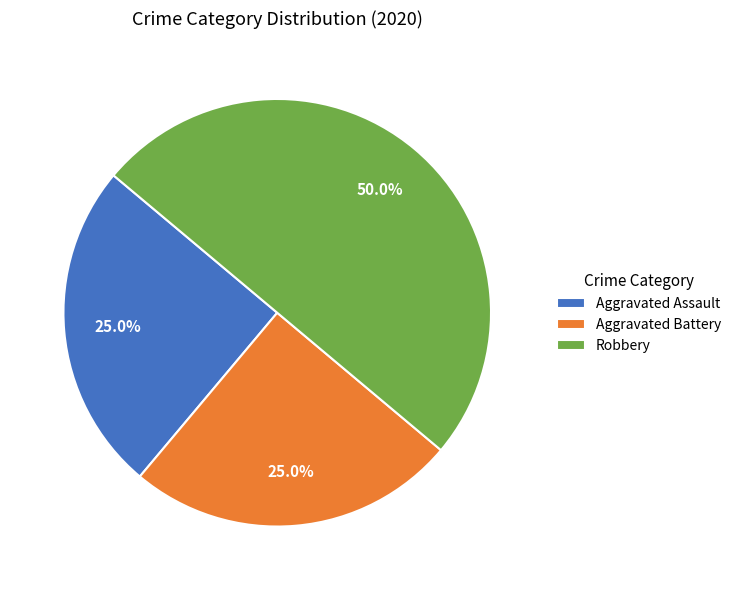

What is the ratio of the value at Robbery to the value at Aggravated Battery?

2.0